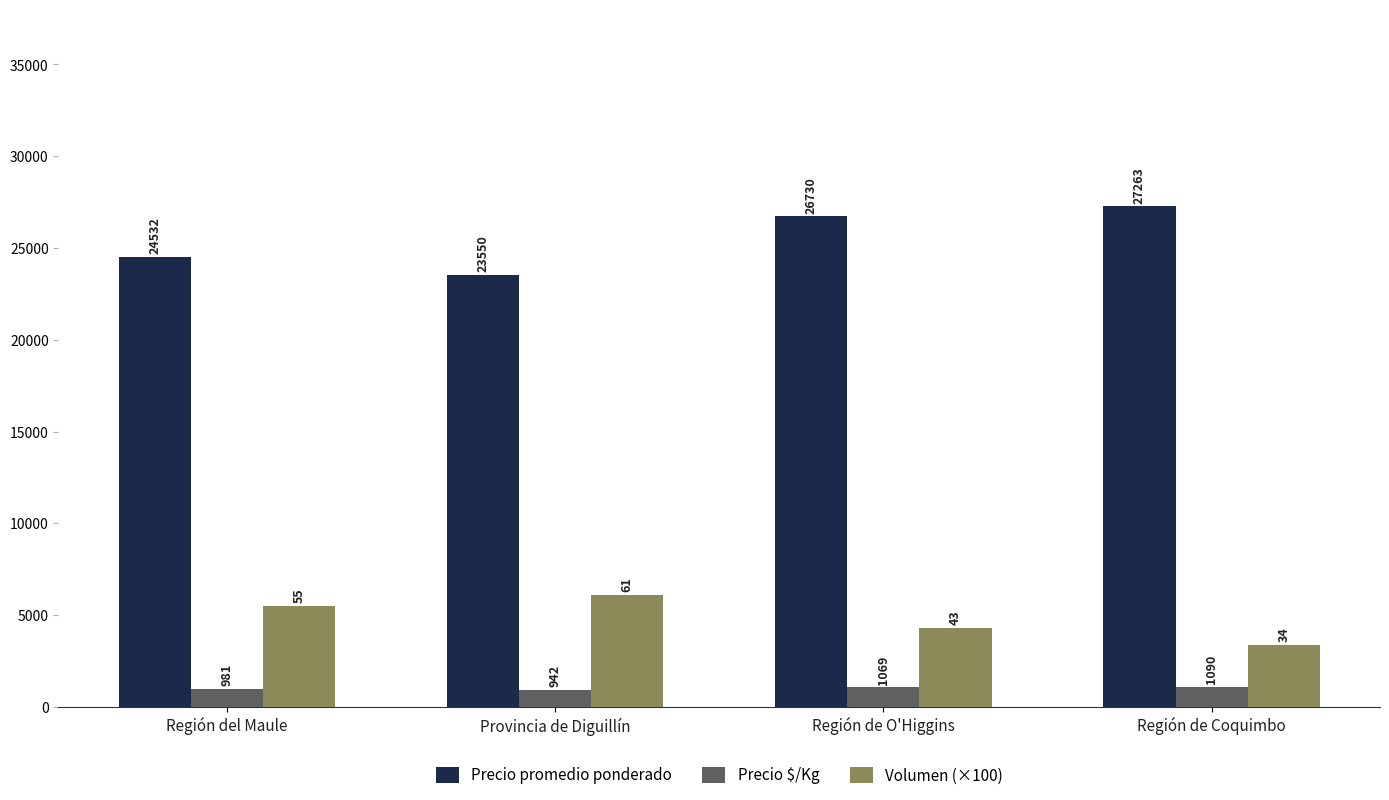

Rank the categories by Precio $/Kg value from highest to lowest.

Región de Coquimbo, Región de O'Higgins, Región del Maule, Provincia de Diguillín